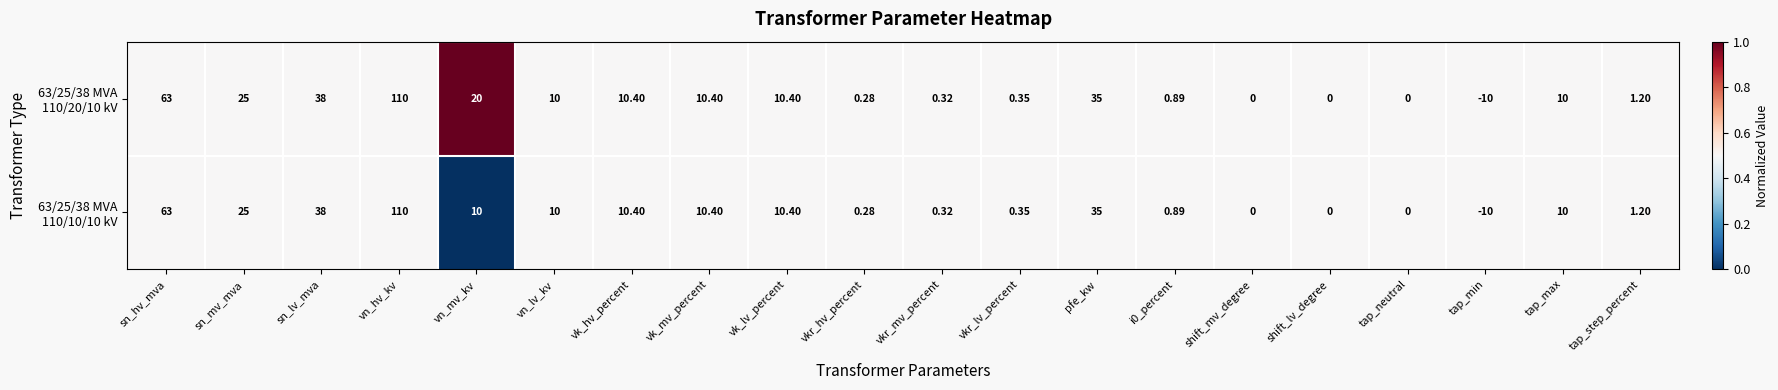

At which category does the chart reach its peak across all series?

vn_hv_kv